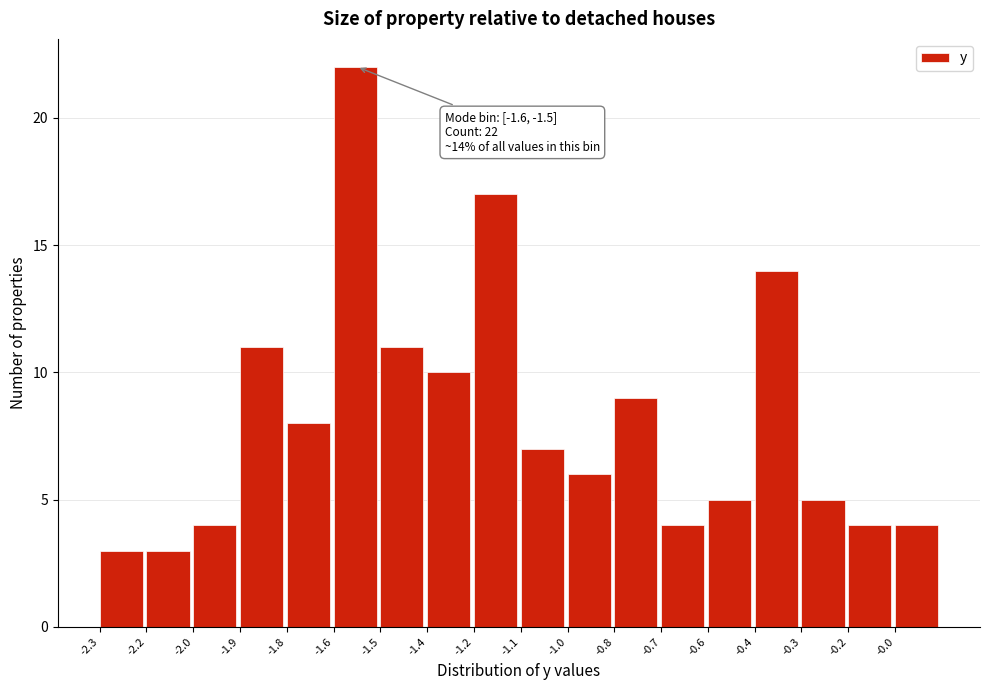

Reading left to right, list all the values displayed in this chart.

-2.3=3	-2.2=3	-2.0=4	-1.9=11	-1.8=8	-1.6=22	-1.5=11	-1.4=10	-1.2=17	-1.1=7	-1.0=6	-0.8=9	-0.7=4	-0.6=5	-0.4=14	-0.3=5	-0.2=4	-0.0=4